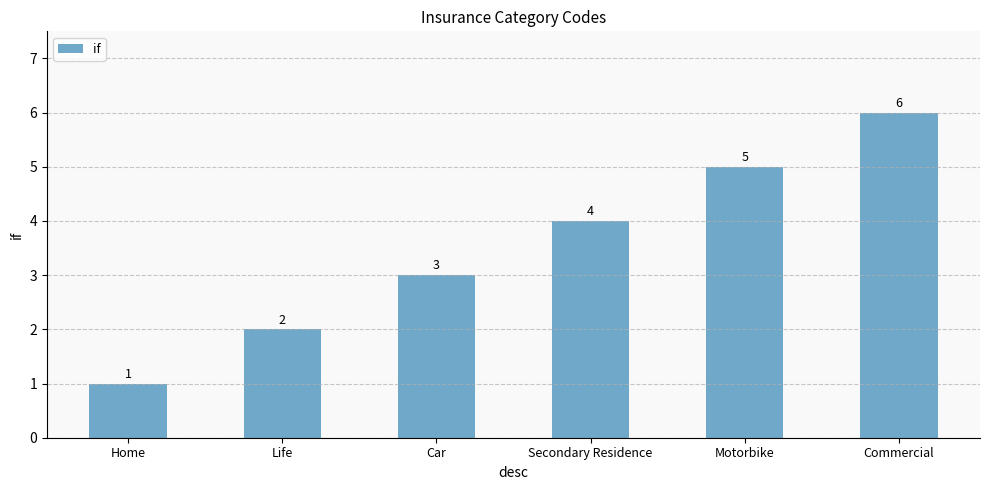

What is the difference between the maximum and second lowest values?

4